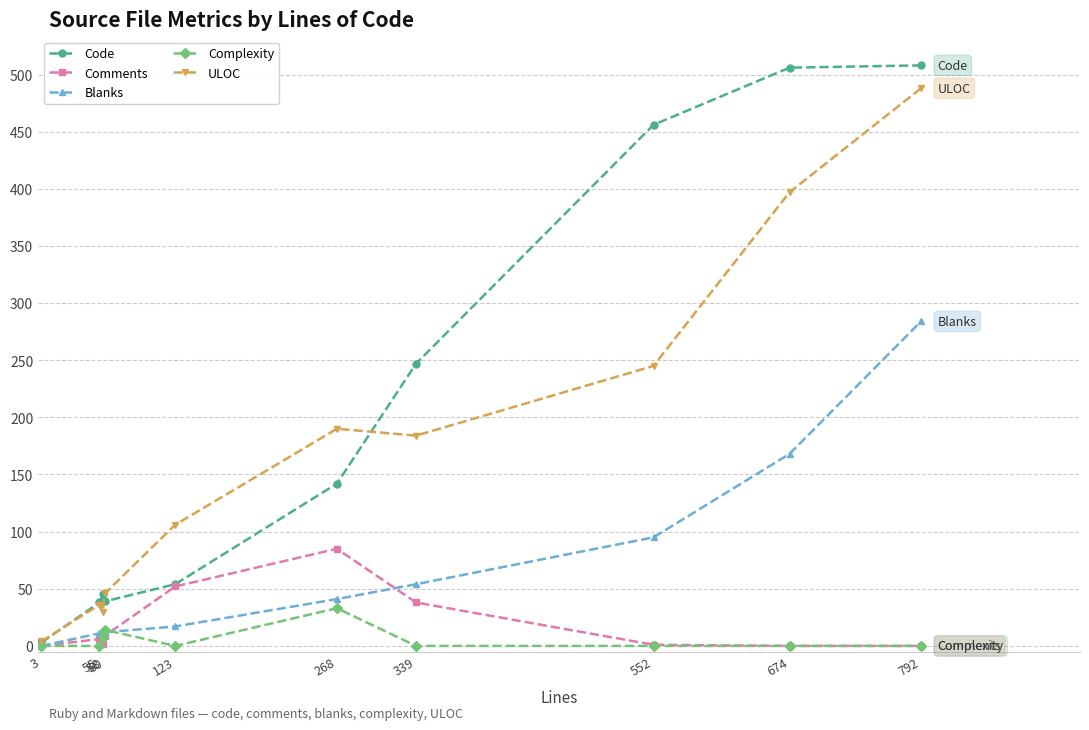

Which series has the largest total across all categories?

Code